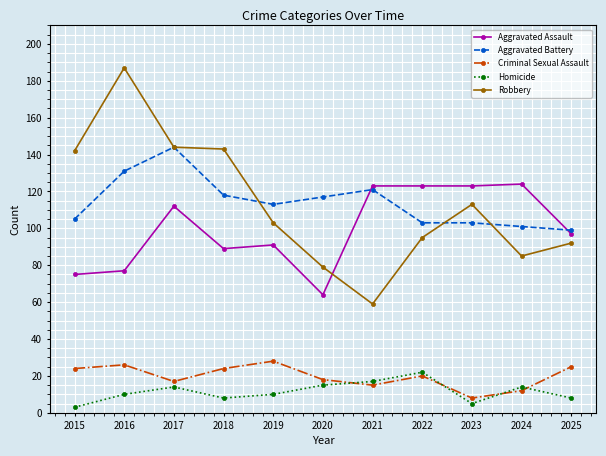

How many interior local valleys does the Criminal Sexual Assault series have?

3